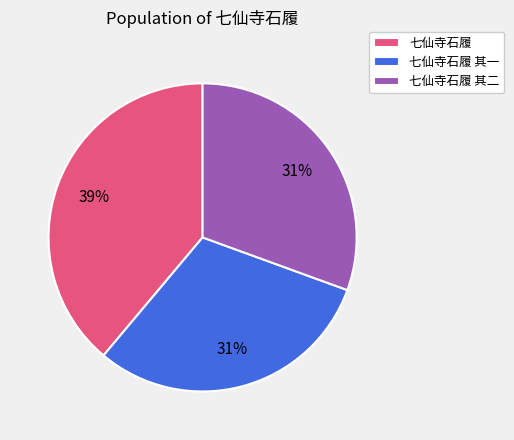

Is it true that 七仙寺石履 其一 is 31% of the pie?

True